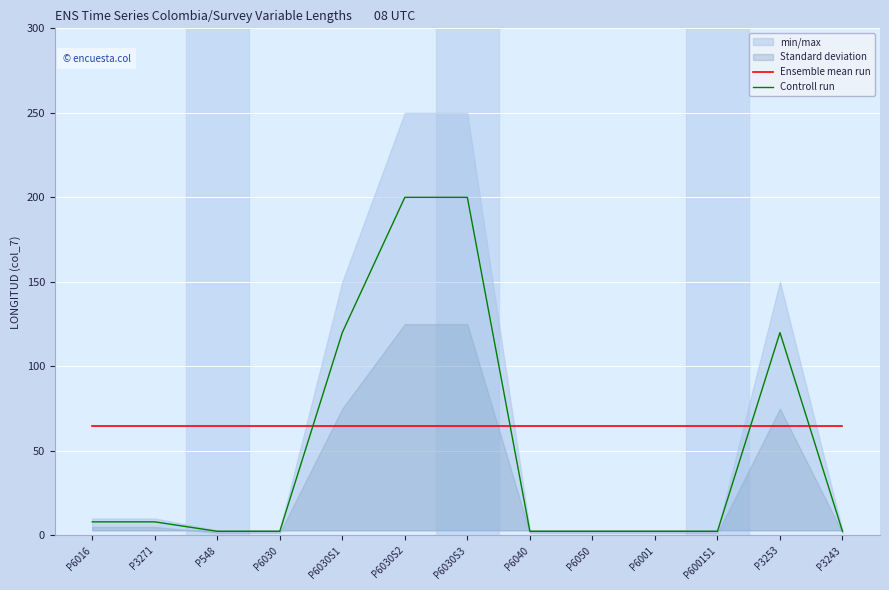

The Ensemble mean run series shows 88.8 at P6030S1. True or false?

False